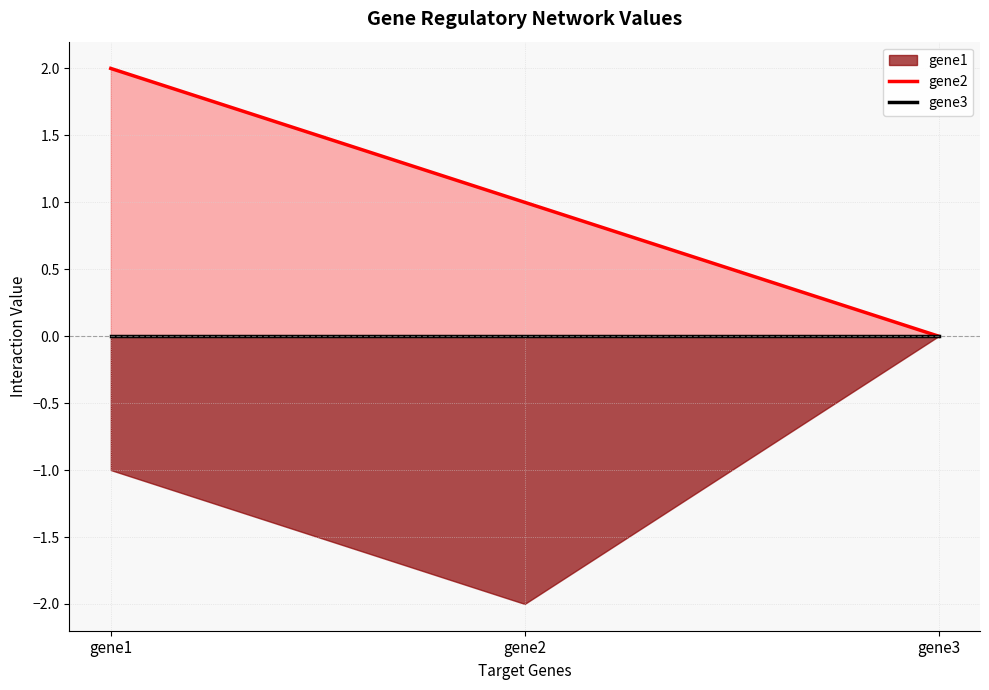

Where is gene2 nearest to the value 1?

gene2